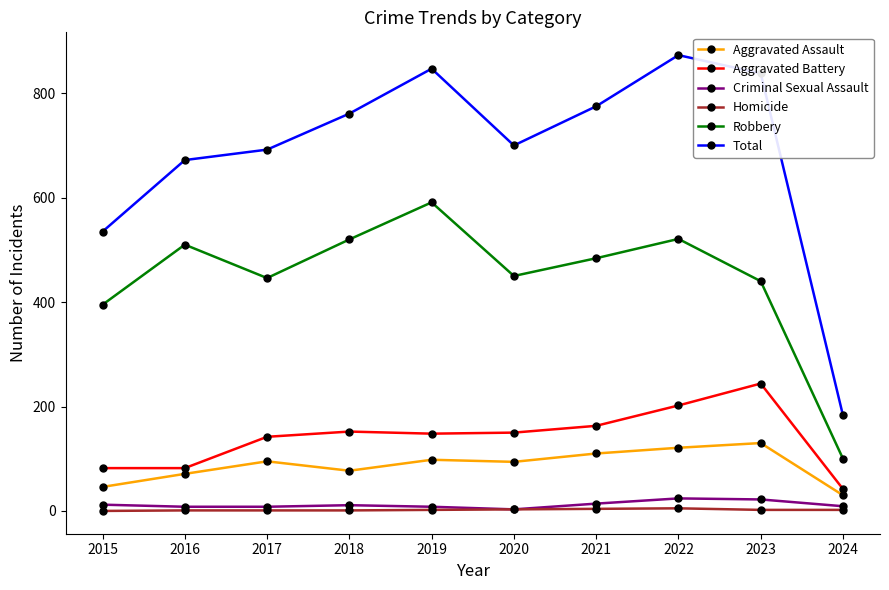

Which series has the largest range (max minus min)?

Total